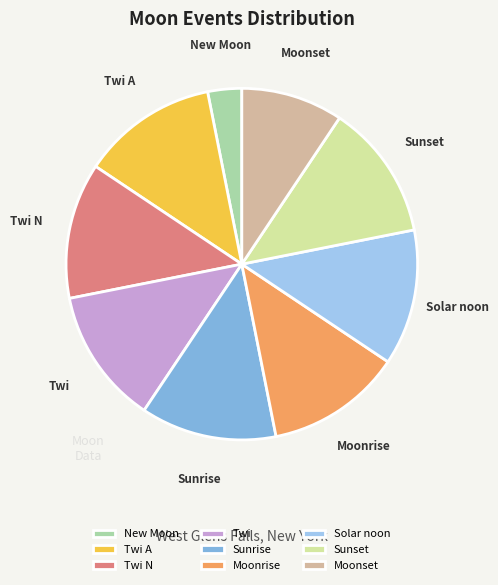

How many slices are in this pie chart?

9